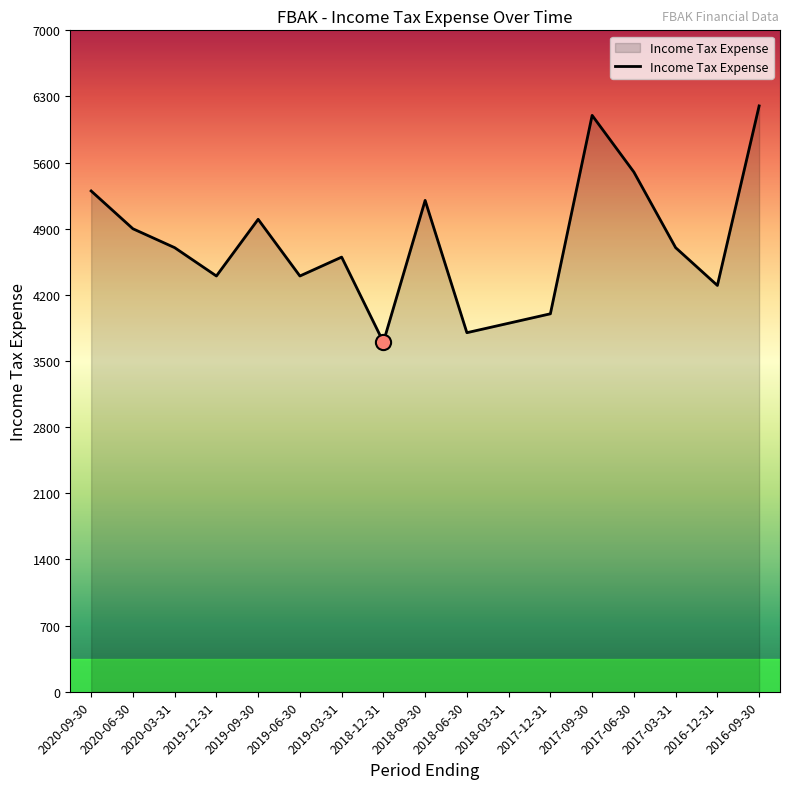

What is the ratio of the value at 2018-12-31 to the value at 2018-06-30?

1.0